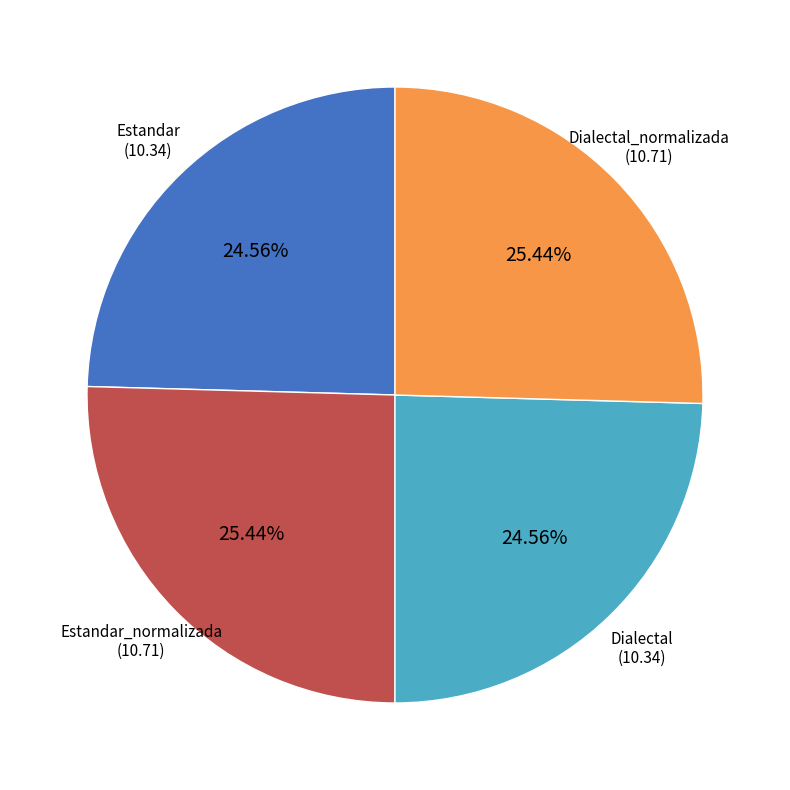

To the nearest percent, what is the difference between the largest and smallest slice percentages?

1%